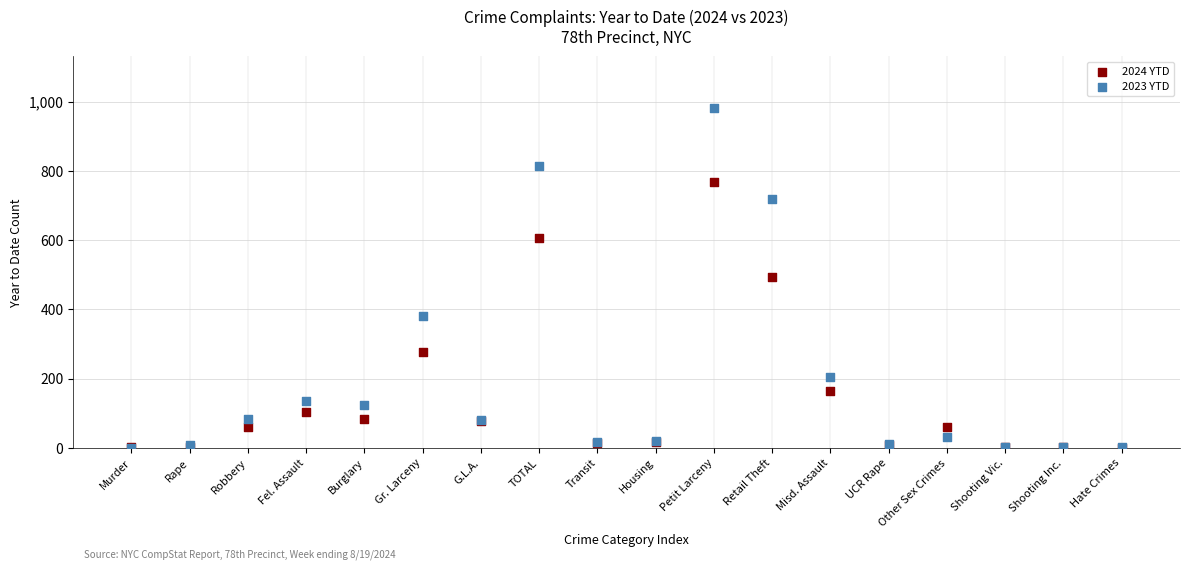

Which series reaches the maximum Y coordinate?

2023 YTD